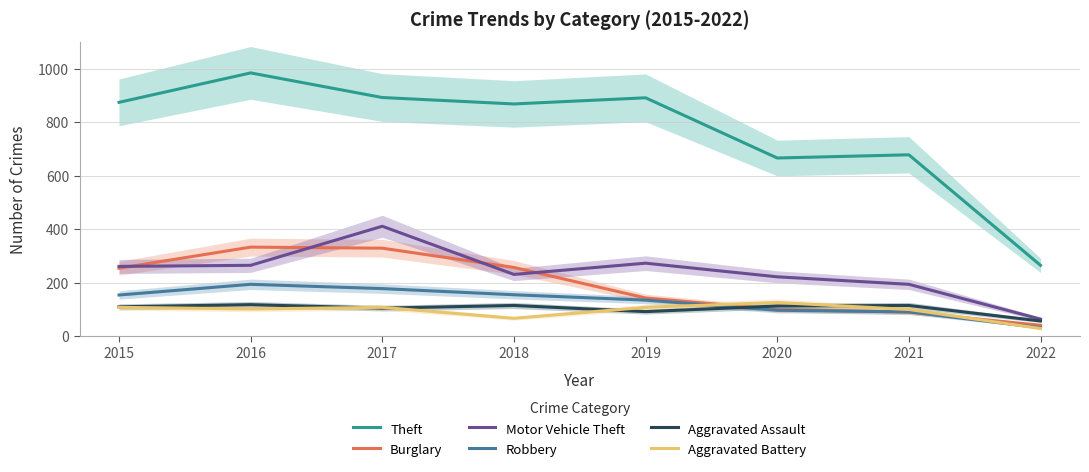

The value of Motor Vehicle Theft at 2015 is 390. True or false?

False